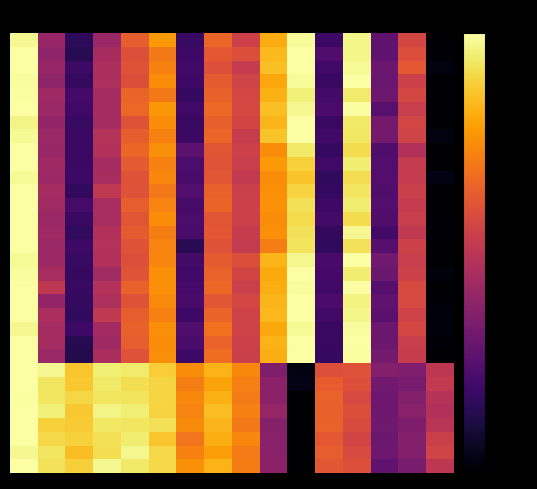

Which label corresponds to the smallest value in the chart?

10